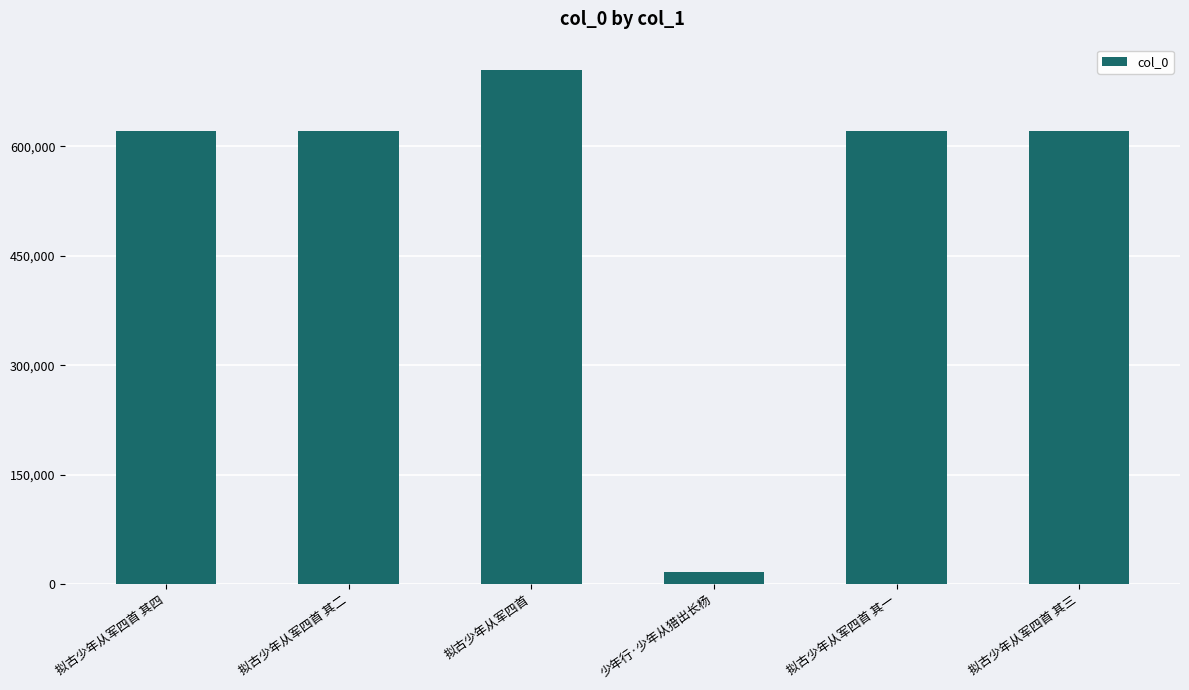

What is the average value?

534004